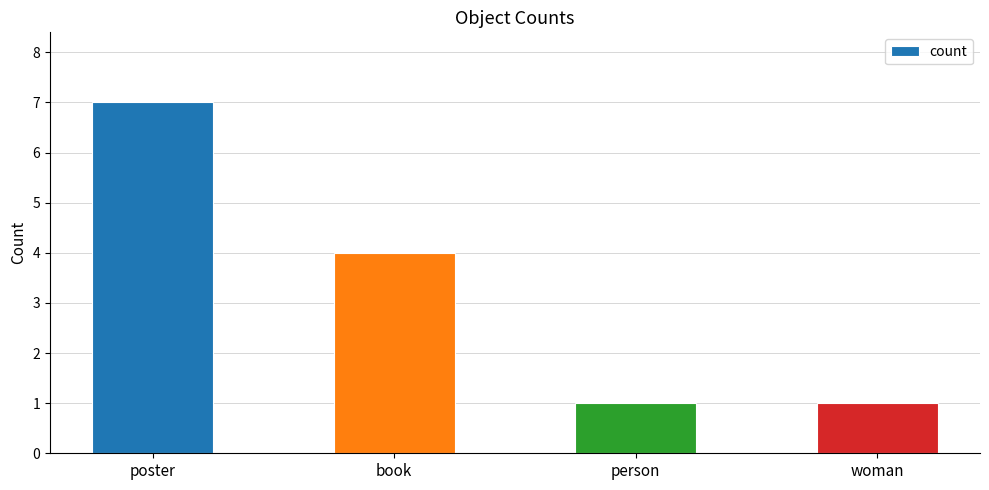

Is it true that the value at book is 1?

False